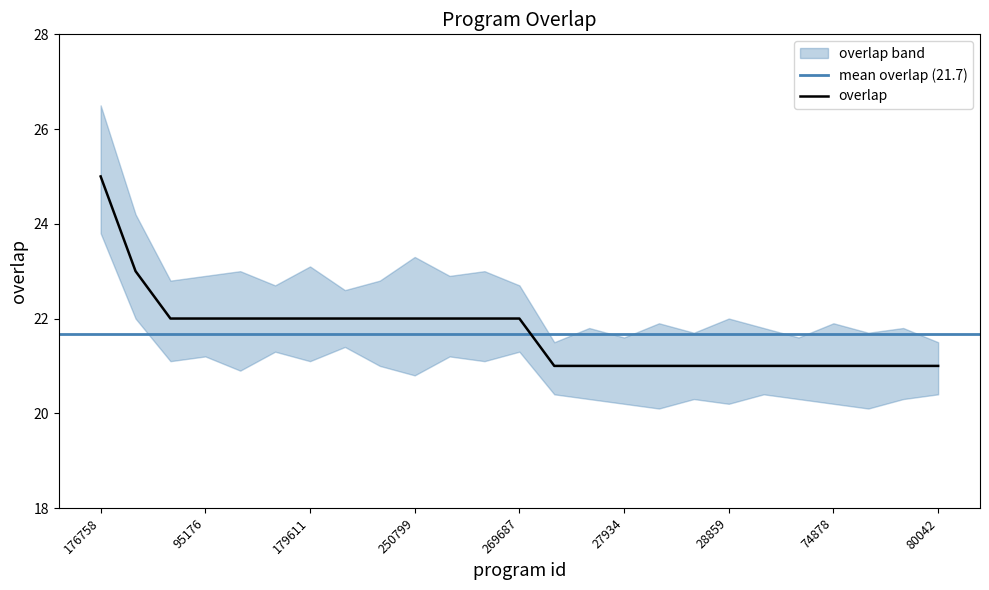

List the labels in order of value, largest first.

176758, 352737, 94306, 95176, 152599, 170931, 179611, 193519, 221082, 250799, 251319, 268939, 269687, 748, 8466, 27934, 27974, 27983, 28859, 52912, 54877, 74878, 77996, 78008, 80042